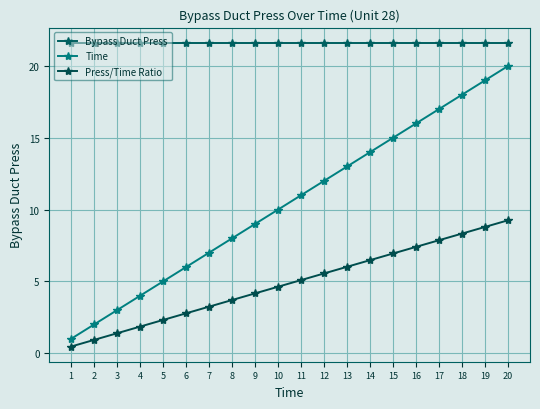

What are all the series names shown in the legend?

Bypass Duct Press, Time, Press/Time Ratio